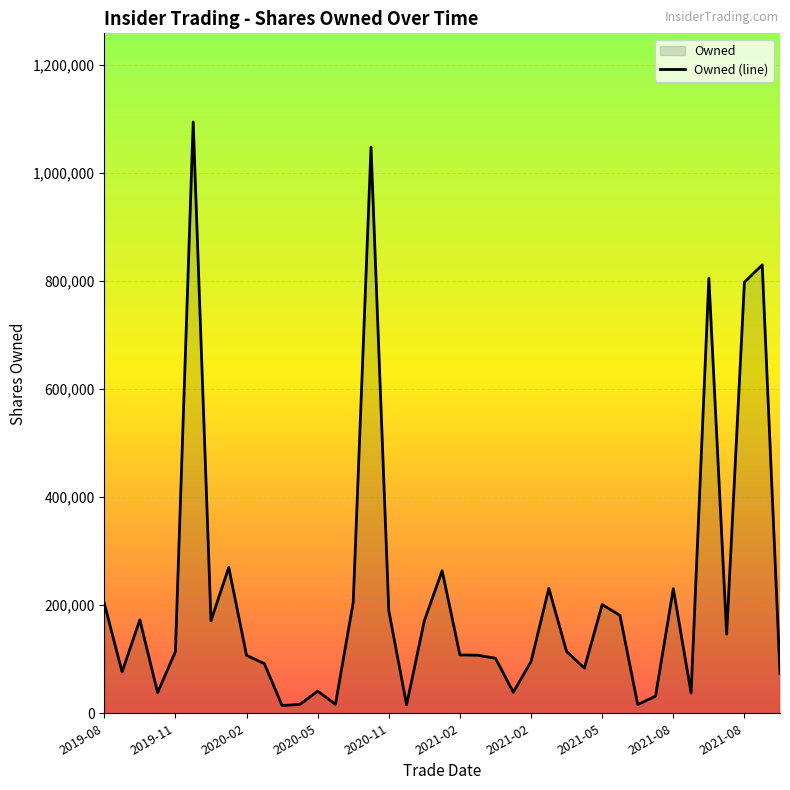

How many interior local valleys (lower than both neighbors) does the data have?

11